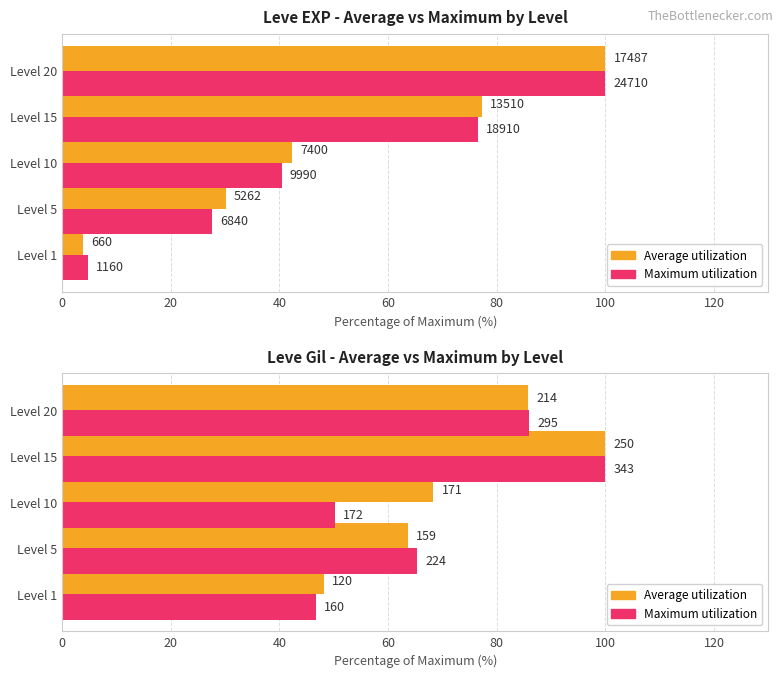

What is the greatest value displayed?

100.0